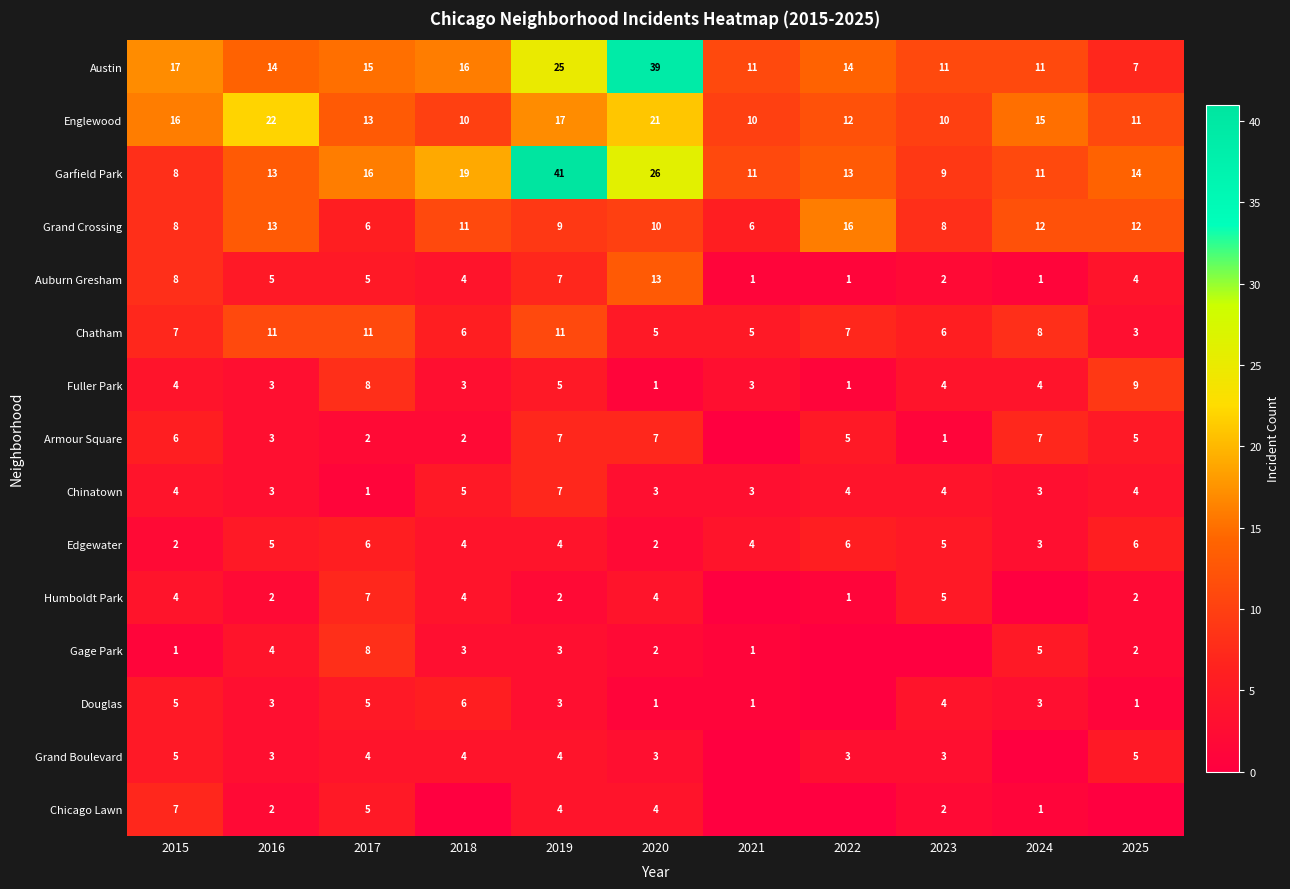

Between 2016 and 2017, which is larger?

2017